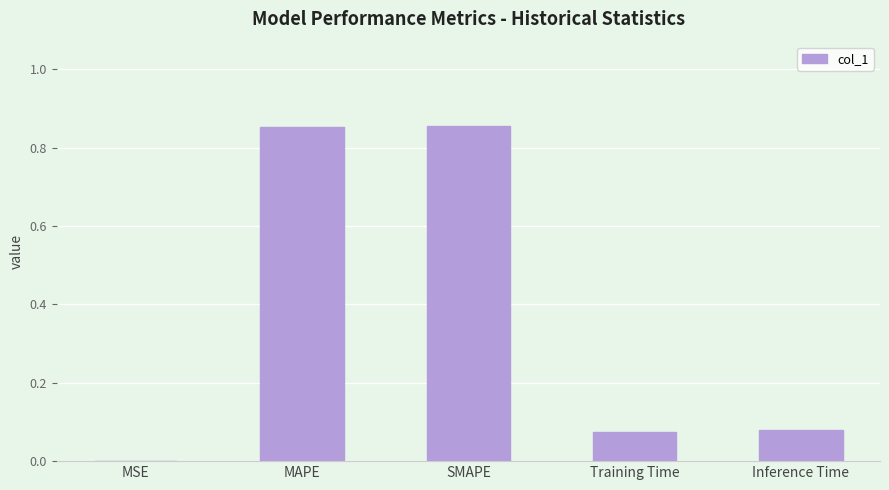

True or false: the data shows 0.5 at SMAPE.

False